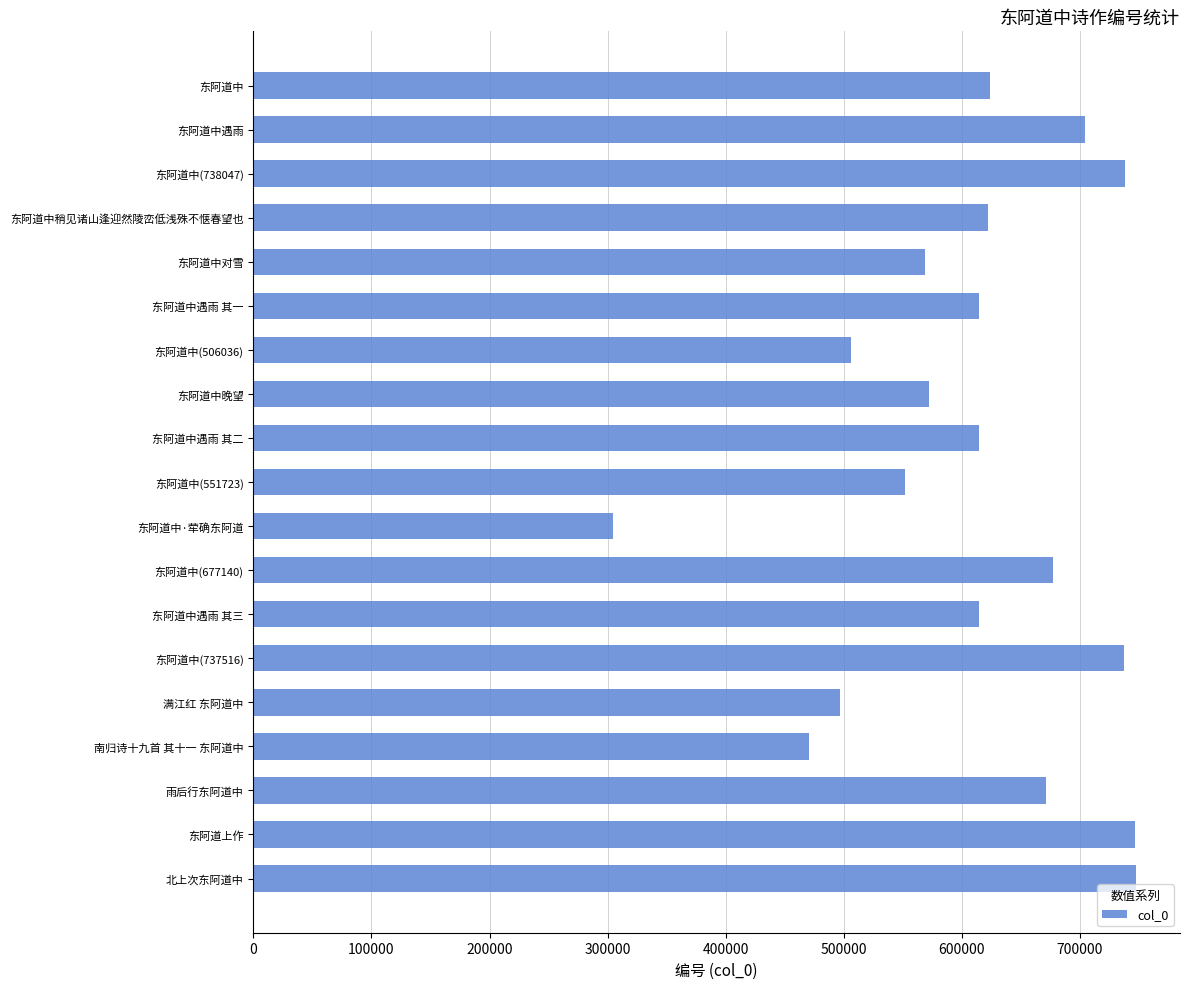

What is the value of the 4th bar from the top?

622062